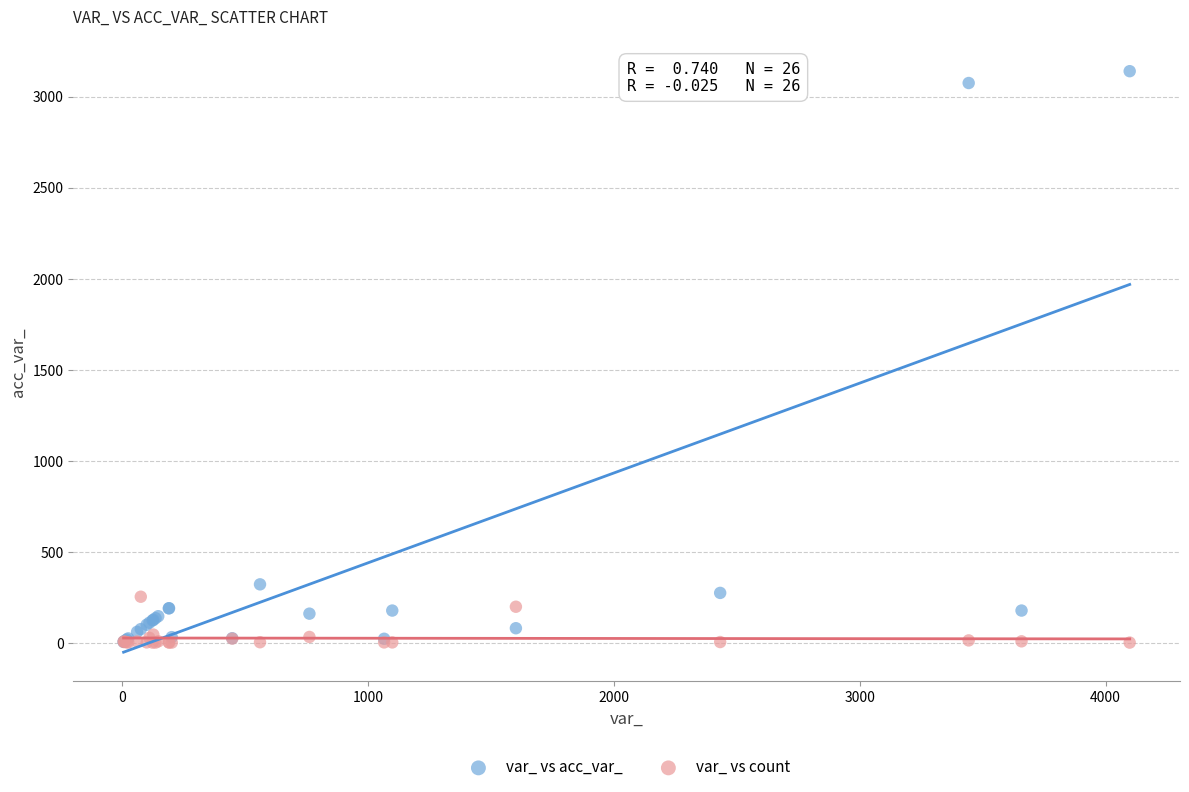

What are all the series names shown in the legend?

var_ vs acc_var_, var_ vs count